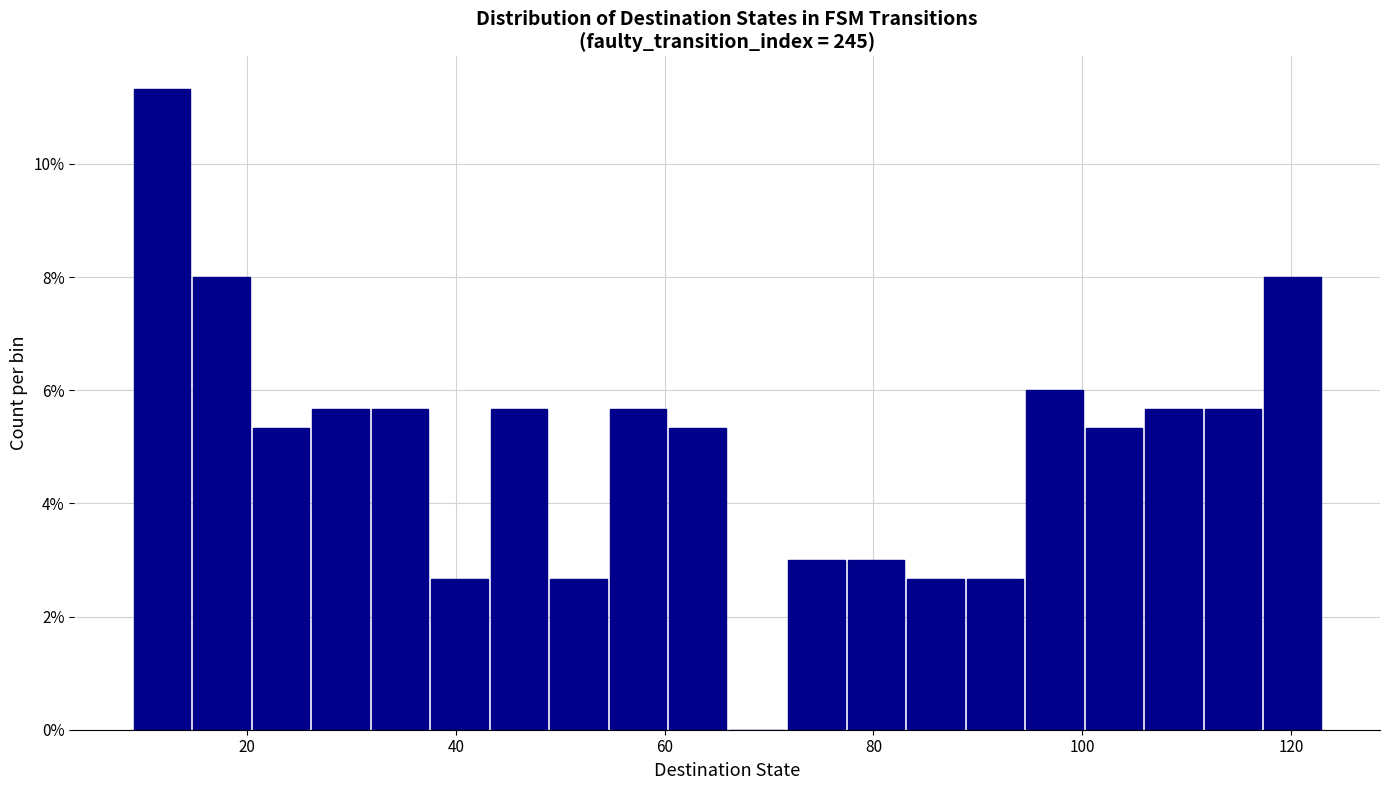

Around what value on the x-axis is the tallest bar? Give the approximate position of its centre, as read against the axis.

12